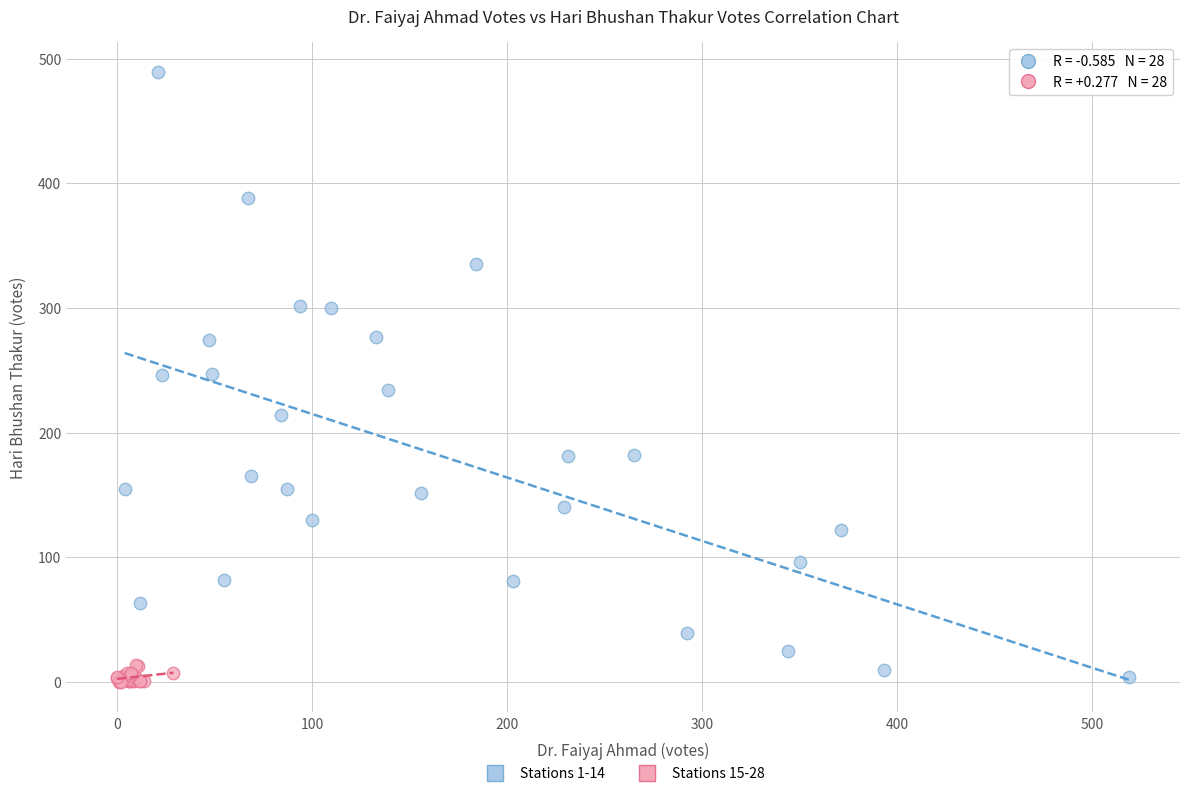

Which series contains the highest Y value?

Stations 1-14